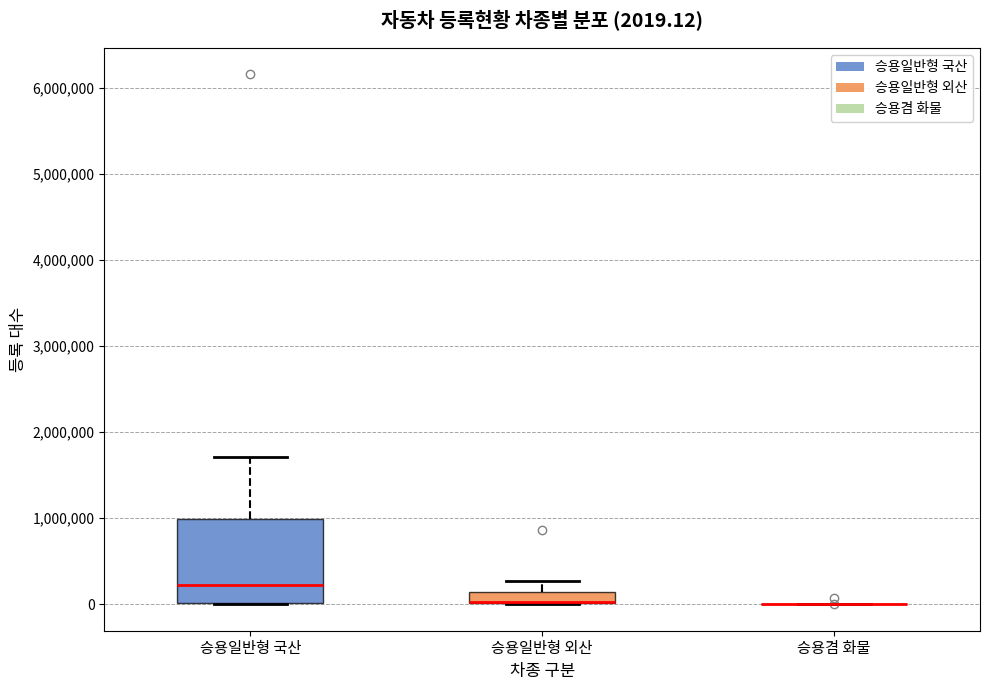

Comparing the boxes themselves (not the whiskers), which one is the tallest?

승용일반형 국산